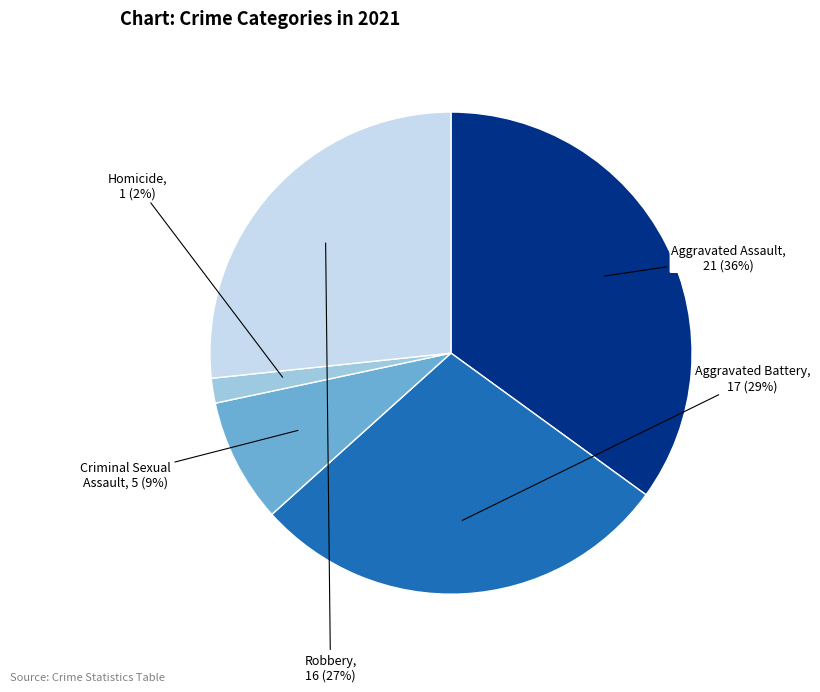

To the nearest percent, what is the difference between the largest and smallest slice percentages?

33%